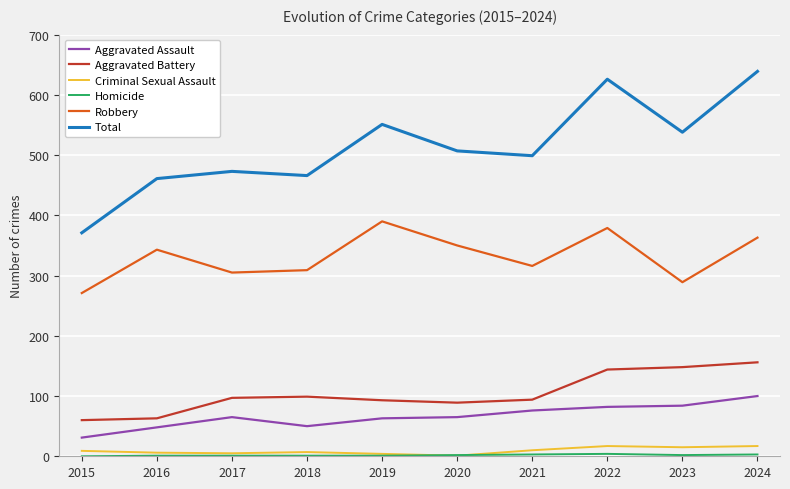

True or false: Aggravated Assault has a value of 76 at 2018.

False